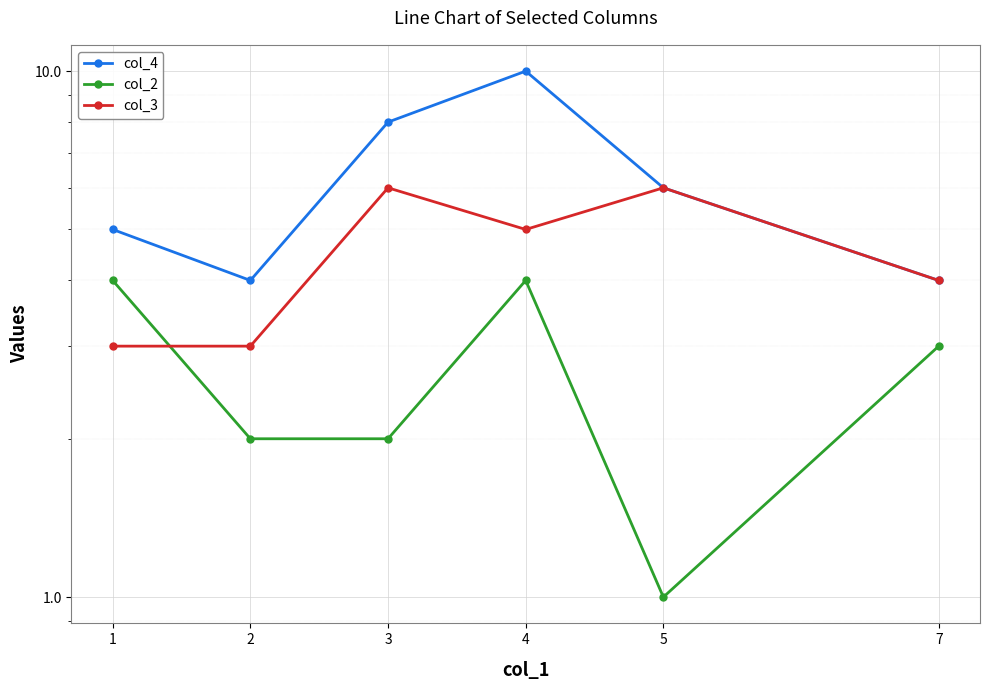

How many lines are shown in the chart?

3